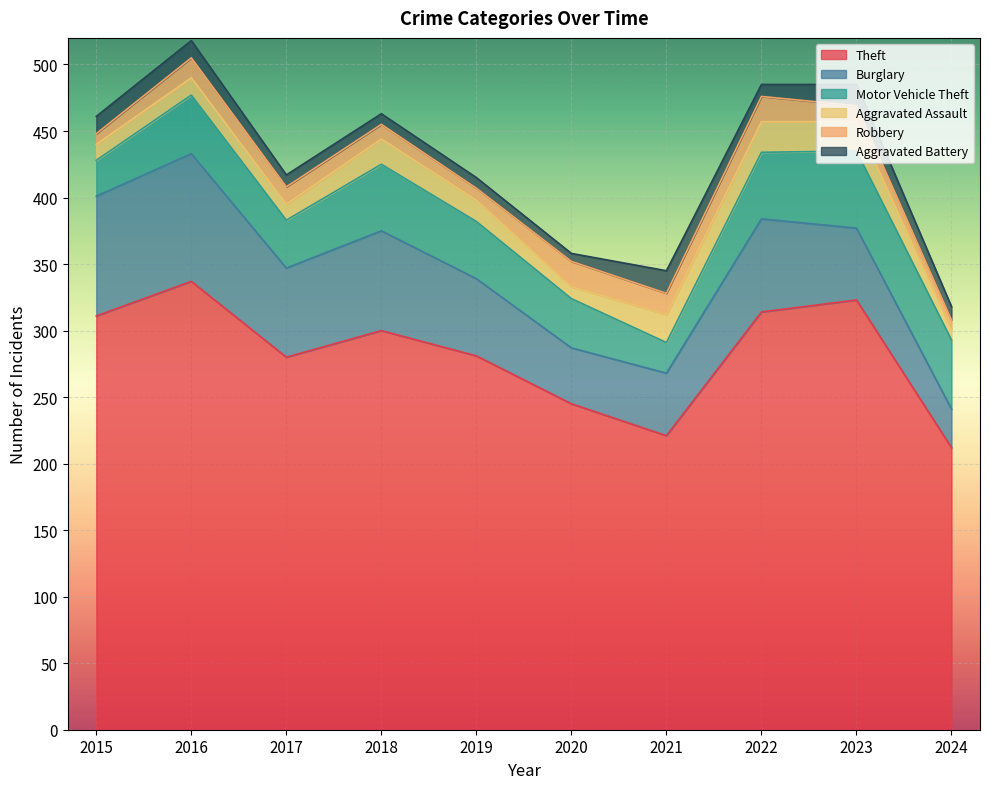

Reading left to right, what are all the values shown in this chart?

Theft: 311	337	280	300	281	245	221	314	323	212
Burglary: 90	96	67	75	58	42	47	70	54	29
Motor Vehicle Theft: 27	44	36	50	43	37	23	50	58	52
Aggravated Assault: 12	13	12	19	16	9	21	23	22	8
Robbery: 8	15	13	11	9	19	16	19	12	7
Aggravated Battery: 13	13	9	8	8	6	17	9	16	10